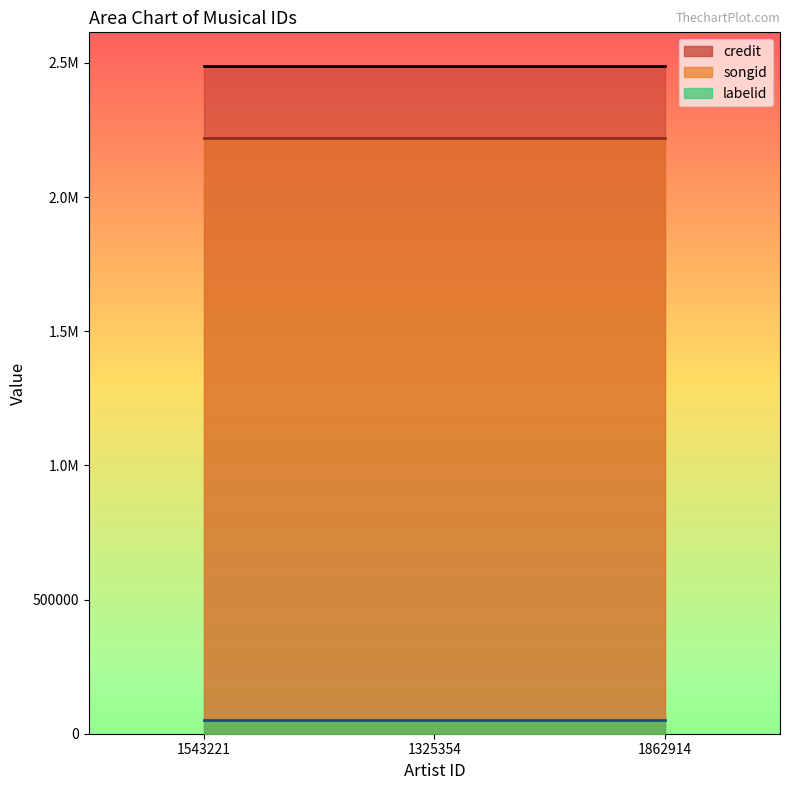

At which category does the chart reach its peak across all series?

1543221